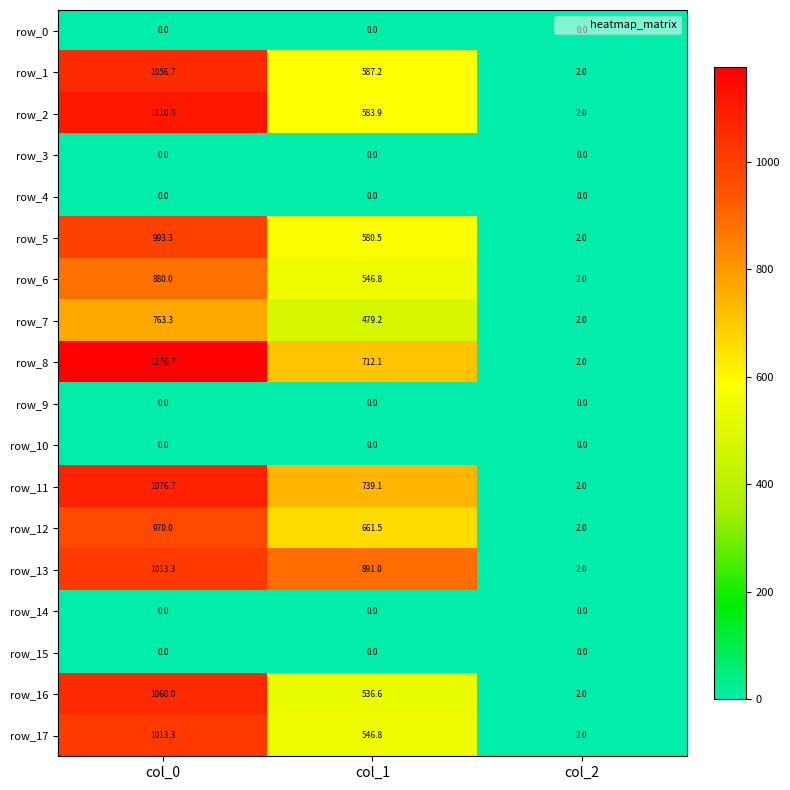

Which series has the widest spread of values?

row_8